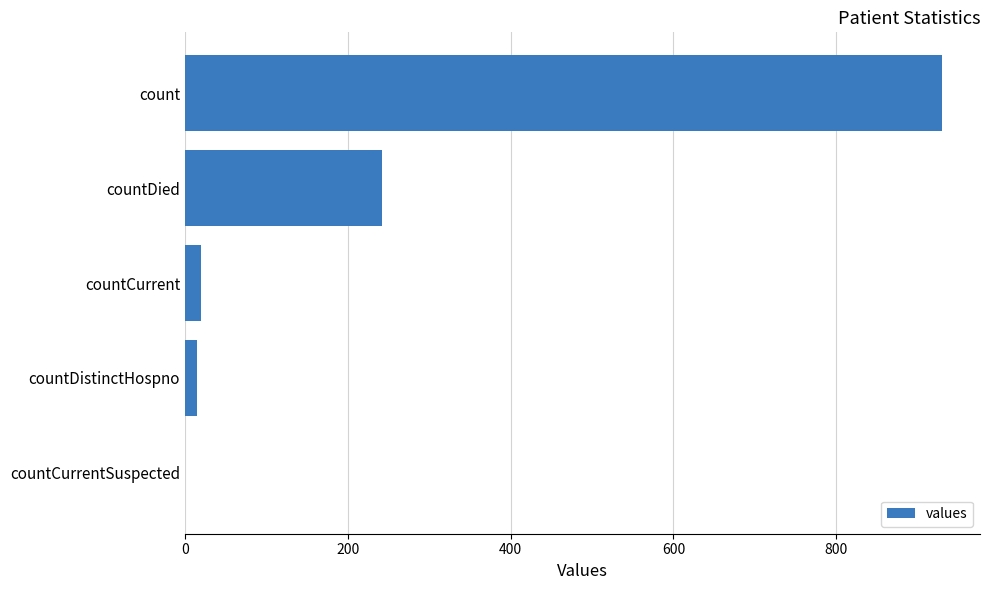

At which label is the value closest to 465?

countDied